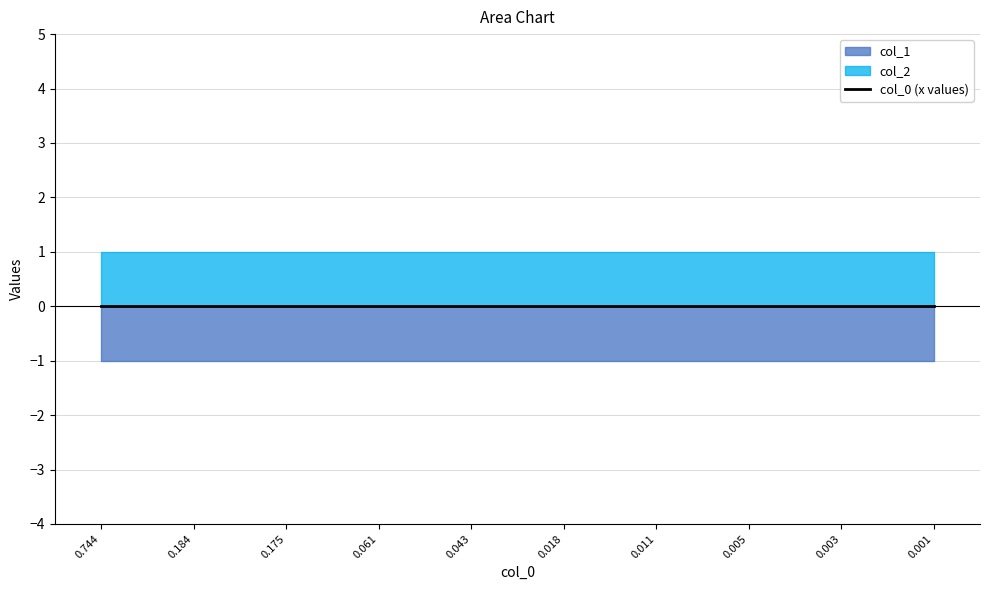

Which series has the largest total across all categories?

col_2